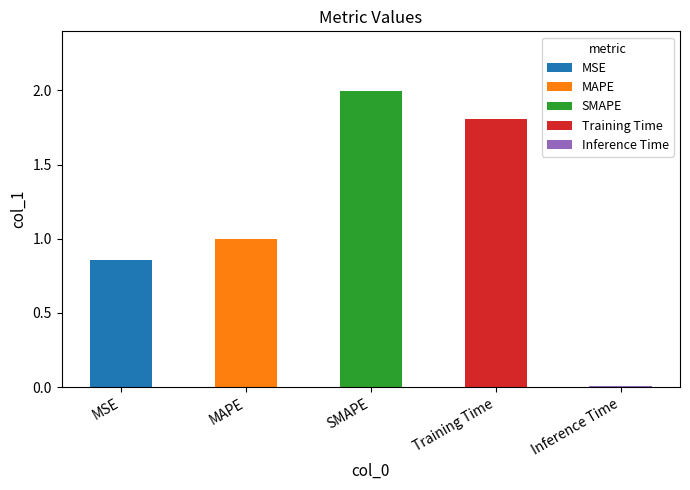

How many bars are there in total?

5